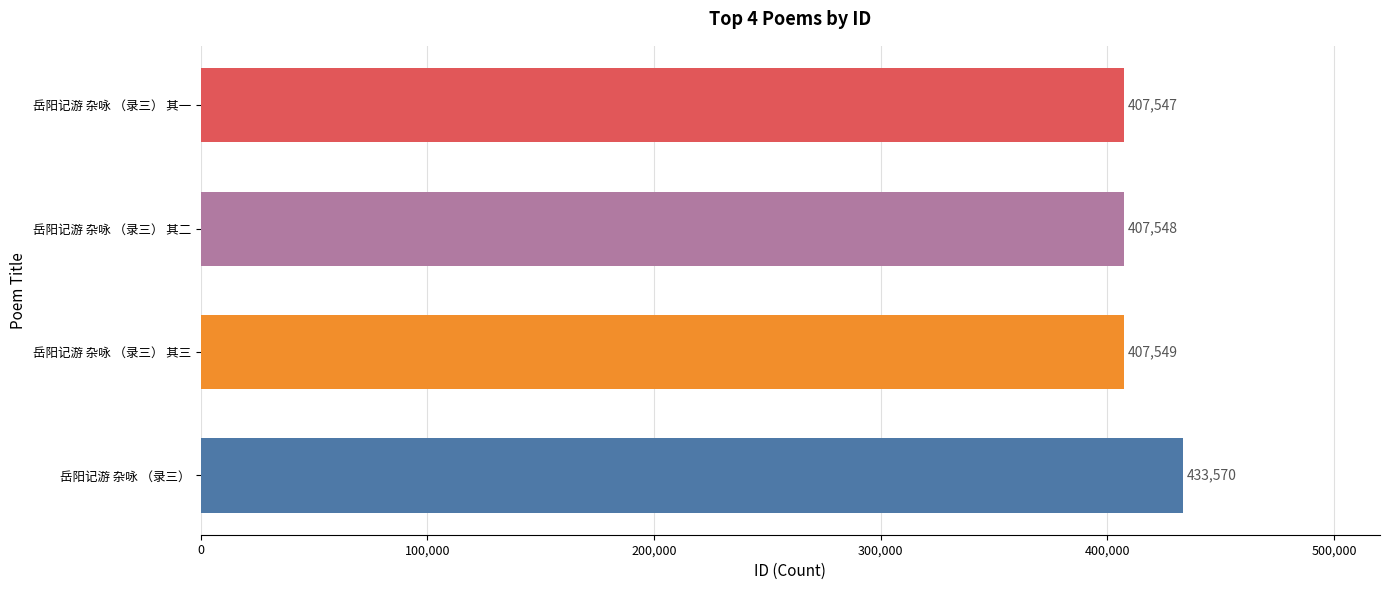

What is the sum of all values?

1656214